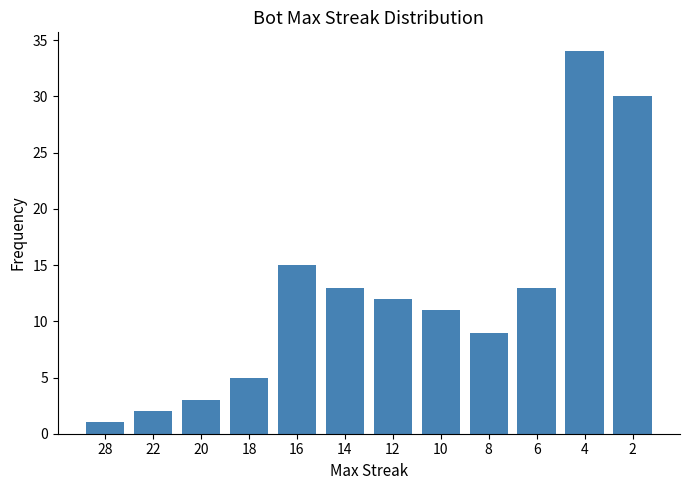

Reading left to right, transcribe all the data shown in this chart.

28=1	22=2	20=3	18=5	16=15	14=13	12=12	10=11	8=9	6=13	4=34	2=30